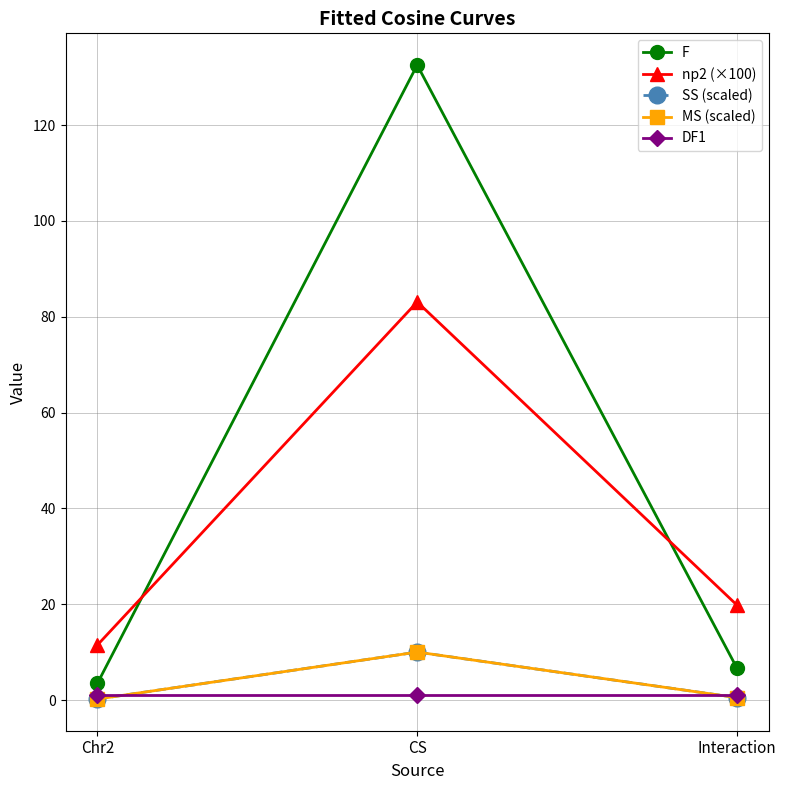

List the labels in order of MS (scaled) value, largest first.

CS, Interaction, Chr2